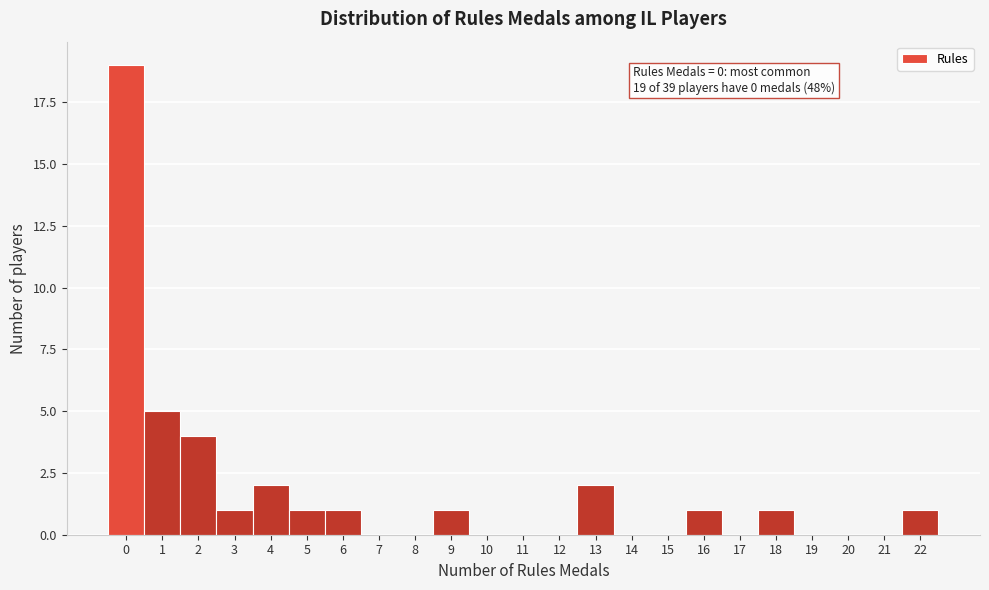

Which range on the x-axis has the tallest bar?

-0.5 to 0.5